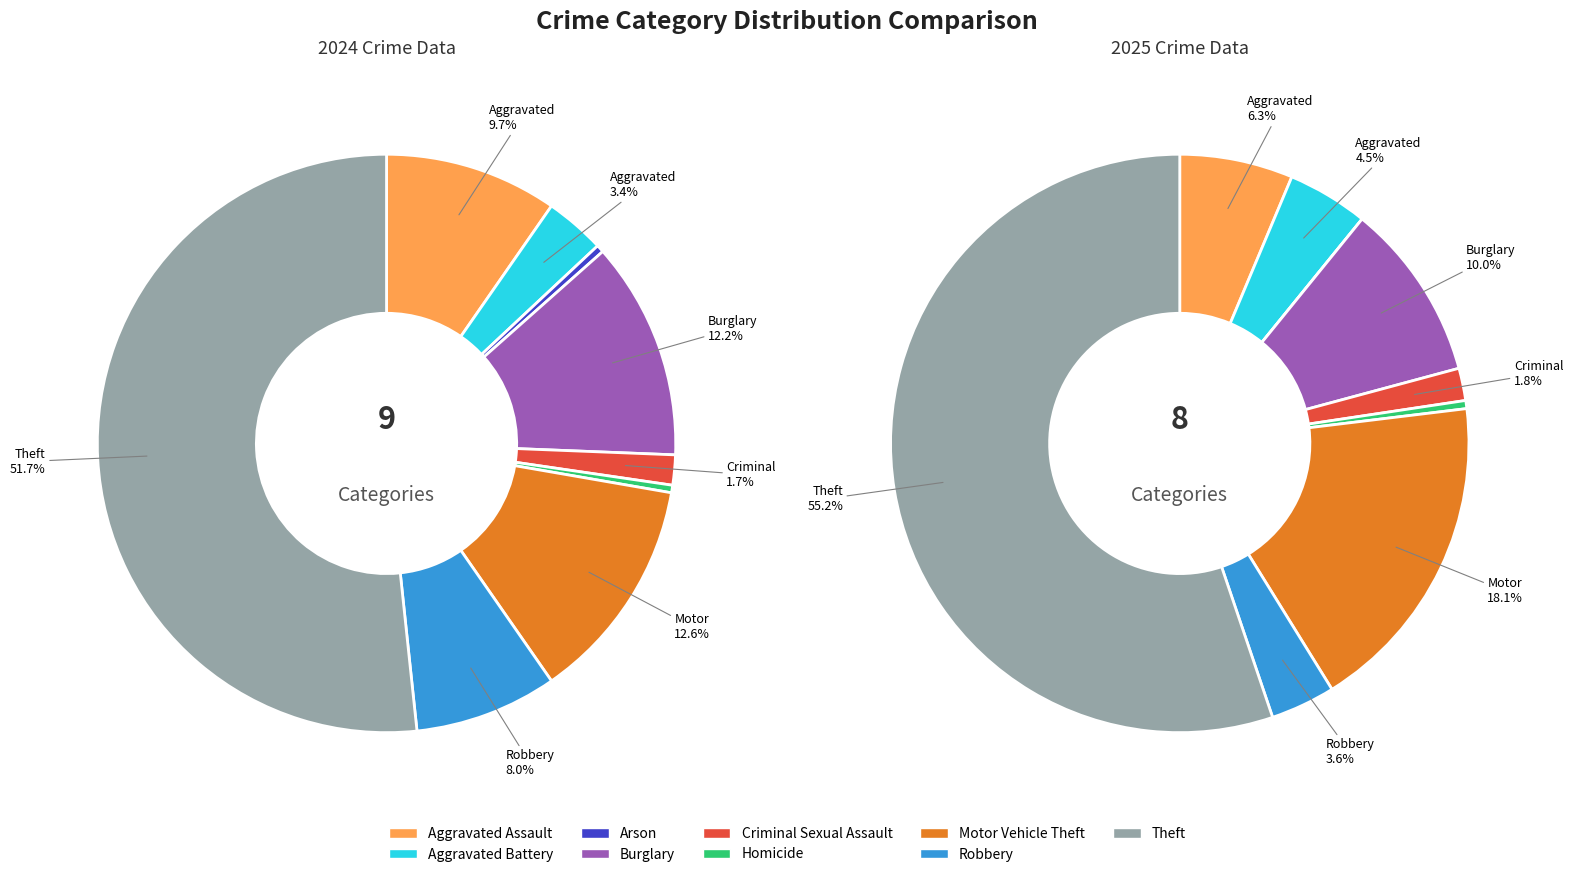

Which category has the smallest portion of the pie?

Arson